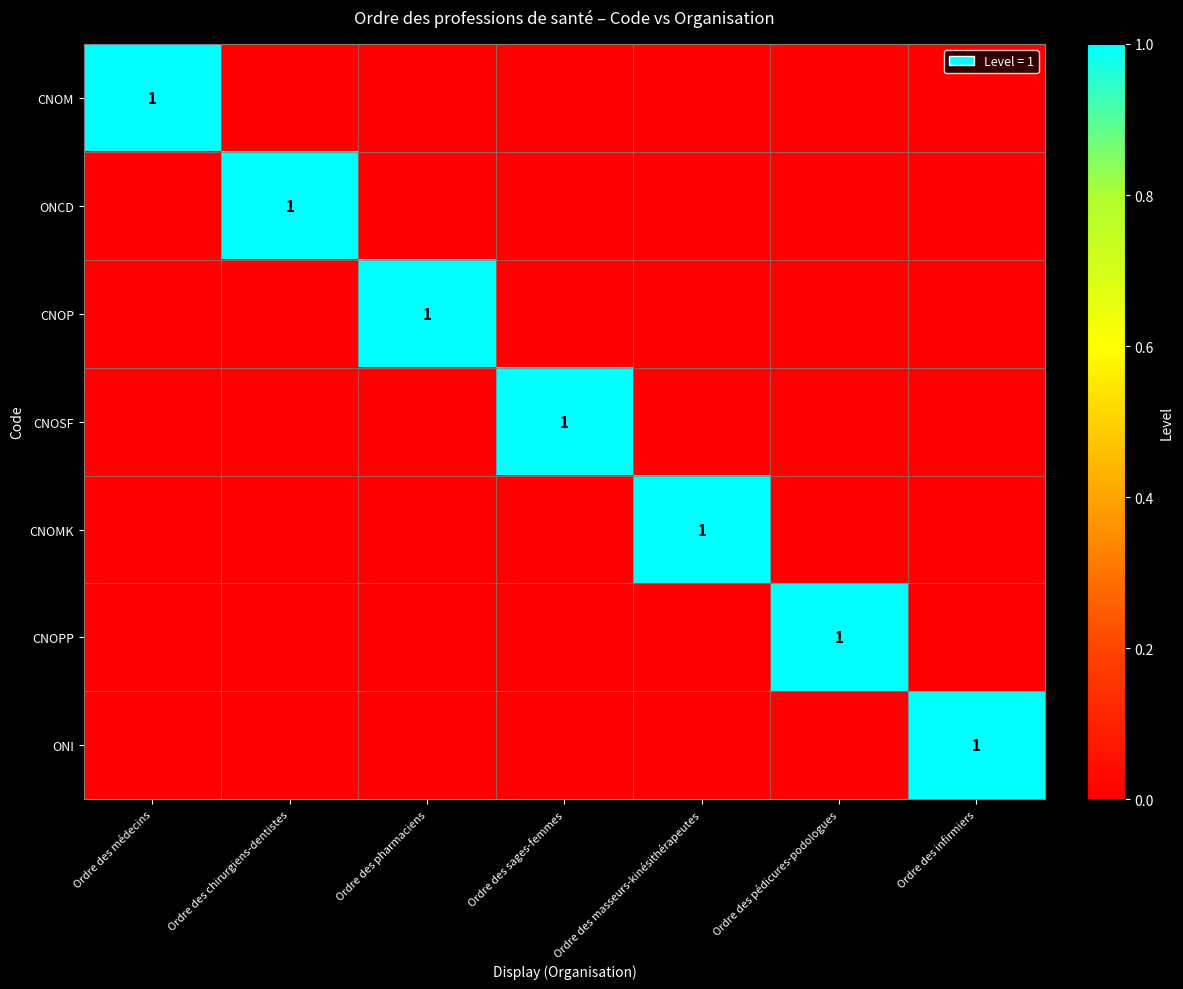

The value of CNOP at Ordre des pharmaciens is 1. True or false?

True